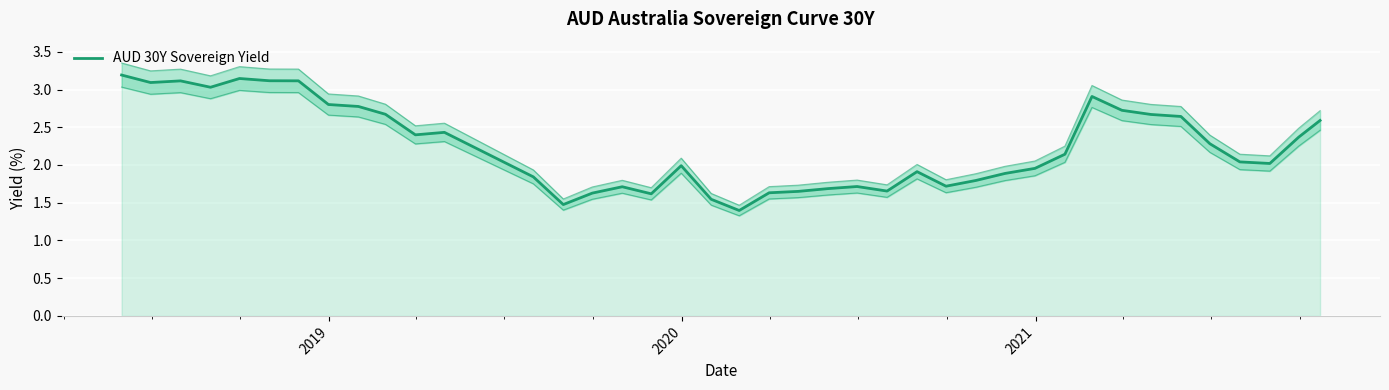

Is it true that the value at 24 is 2.4?

False